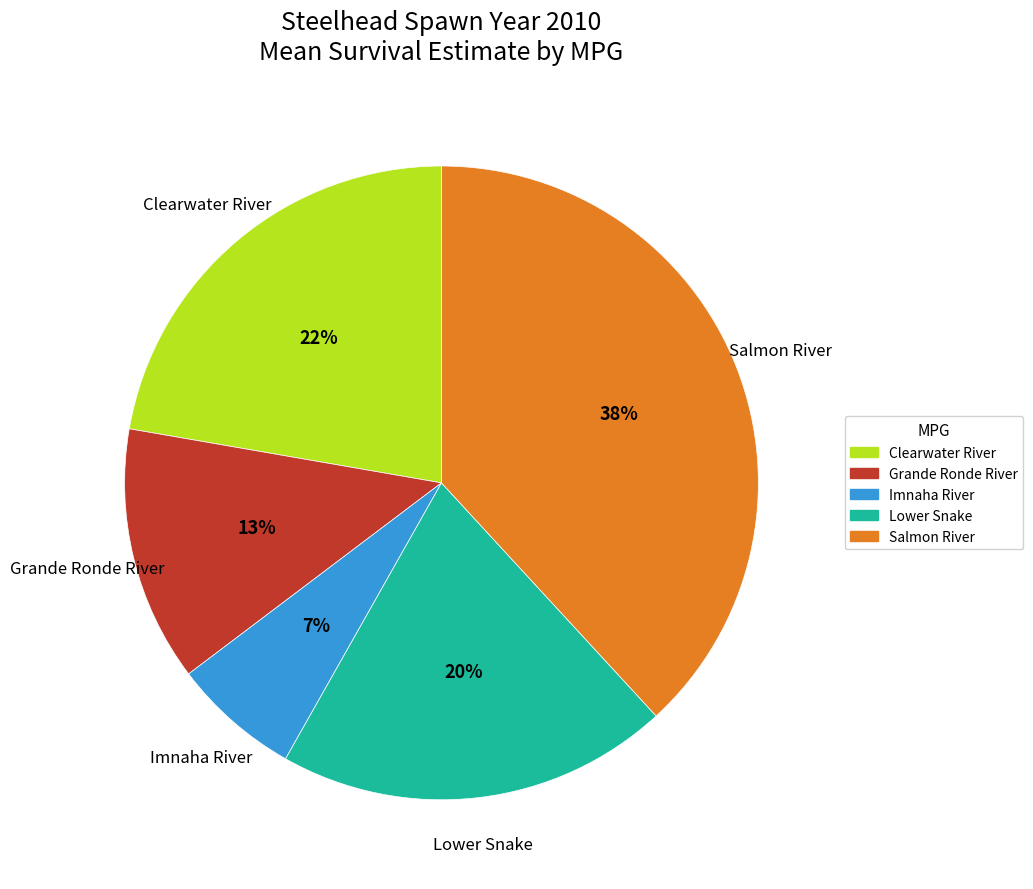

Does Salmon River represent more than half of the total?

No